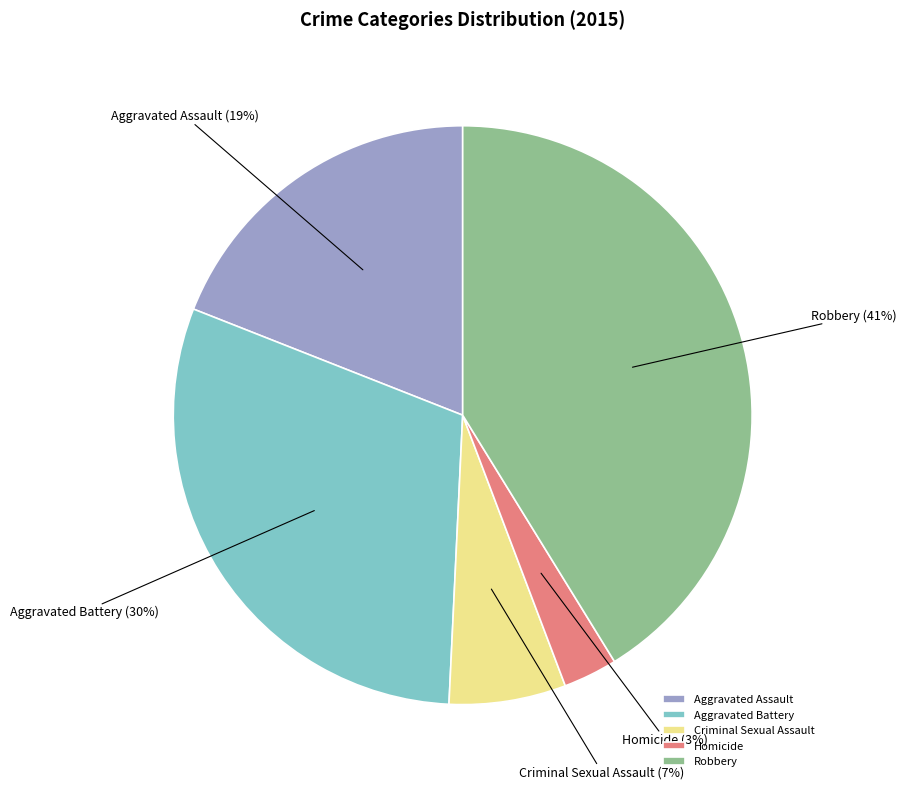

How many segments does this pie chart have?

5